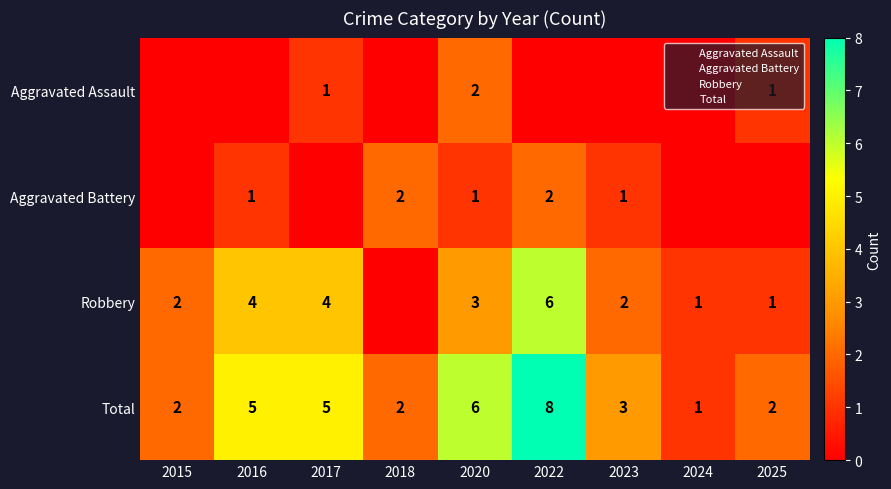

At how many categories does at least one series exceed 2?

5